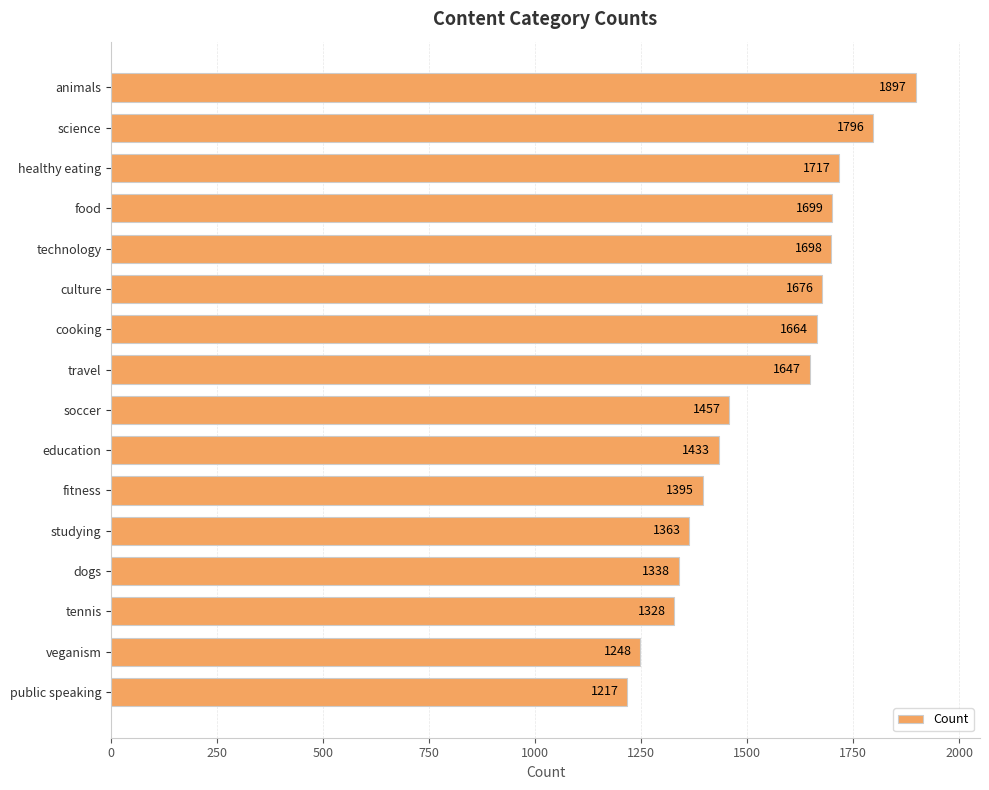

Reading bottom to top, extract all data points from this chart.

1217	1248	1328	1338	1363	1395	1433	1457	1647	1664	1676	1698	1699	1717	1796	1897